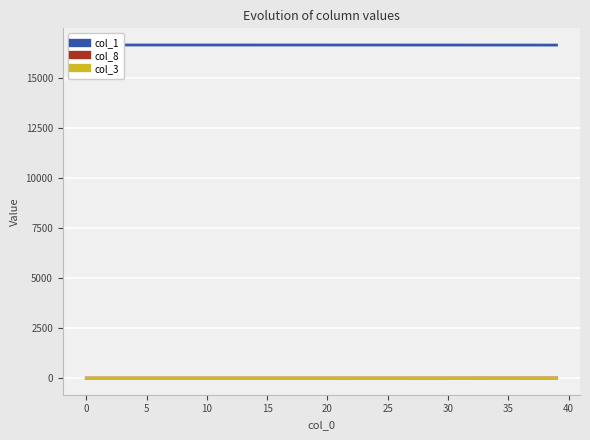

True or false: col_8 has more than 2 points higher than both neighbors.

False